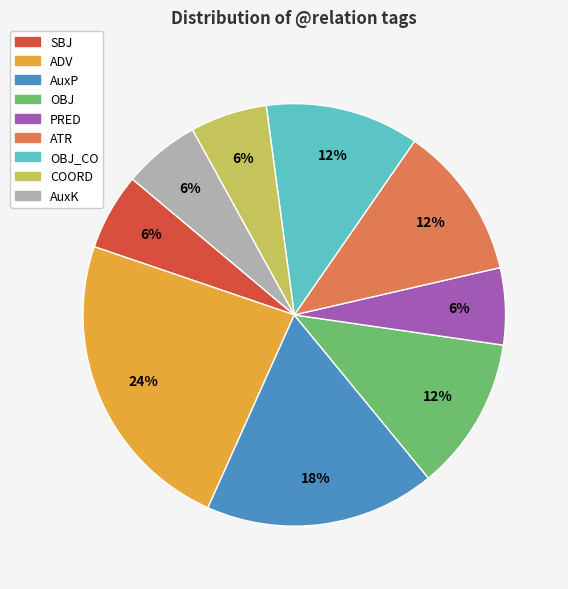

The ADV slice represents 34% of the pie. True or false?

False